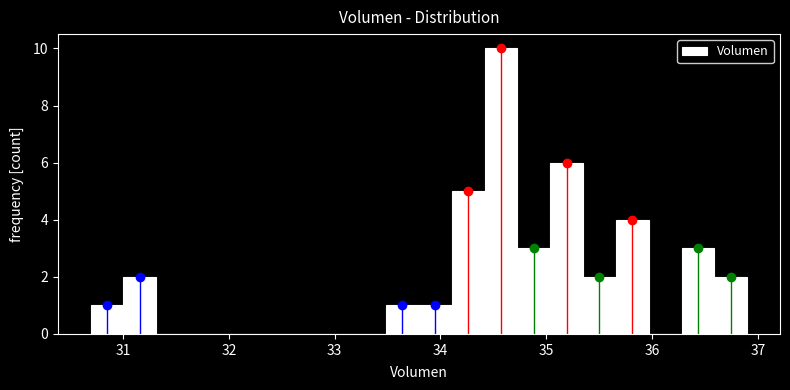

Read against the x-axis, roughly where is the centre of the tallest bar?

34.6